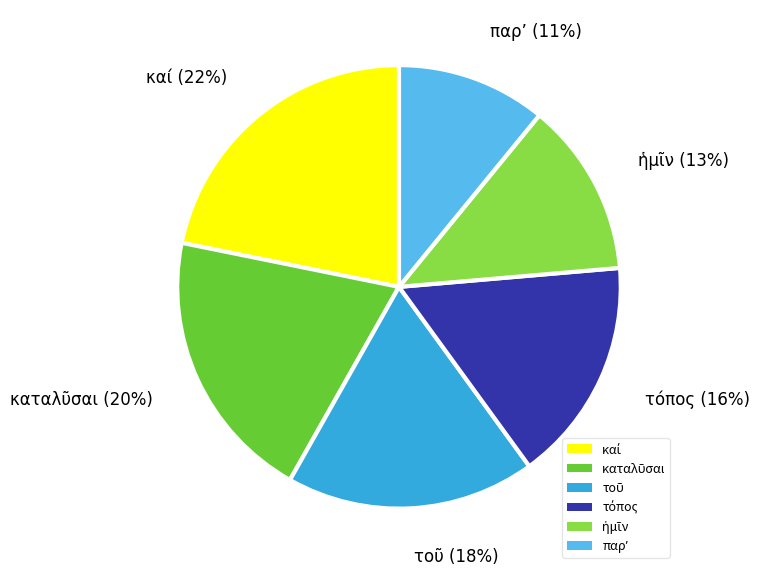

Is there any slice that represents more than half of the pie?

No